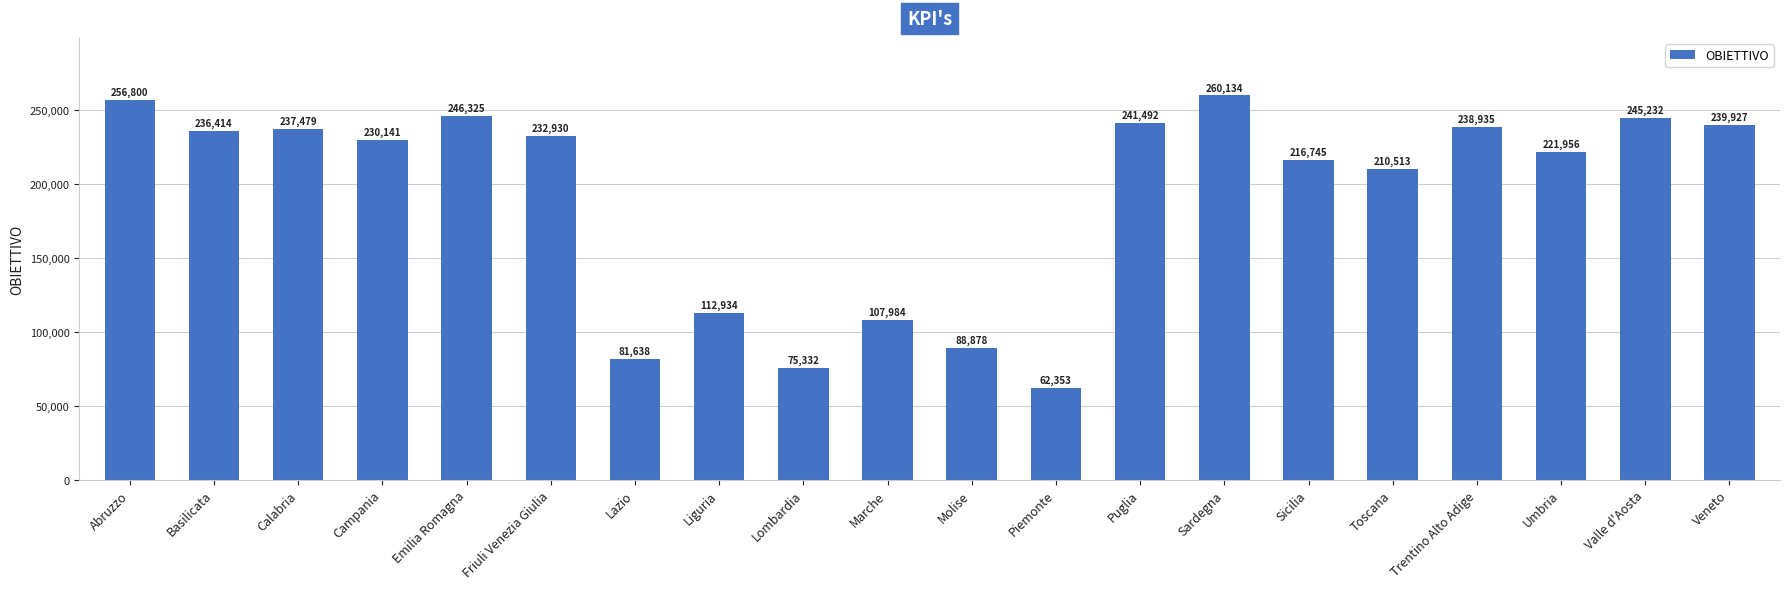

Where is the data nearest to the value 161243?

Liguria